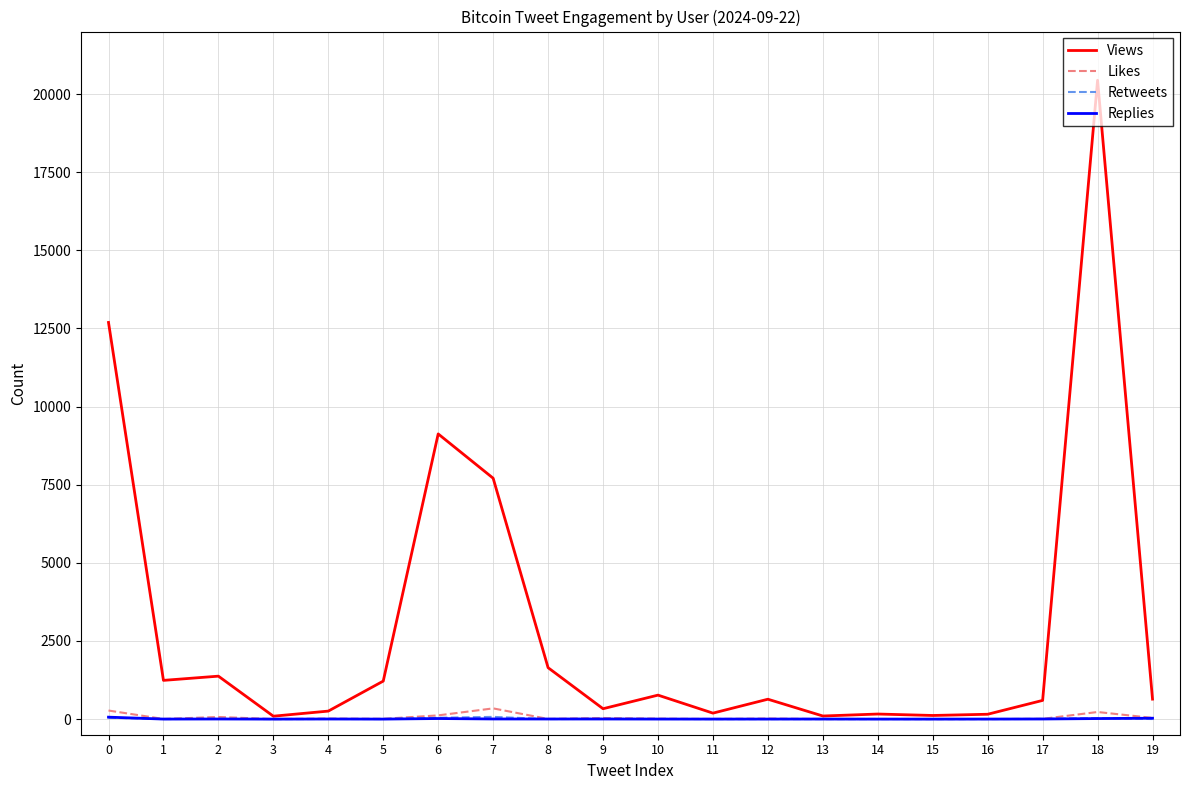

How many series are shown in this chart?

4